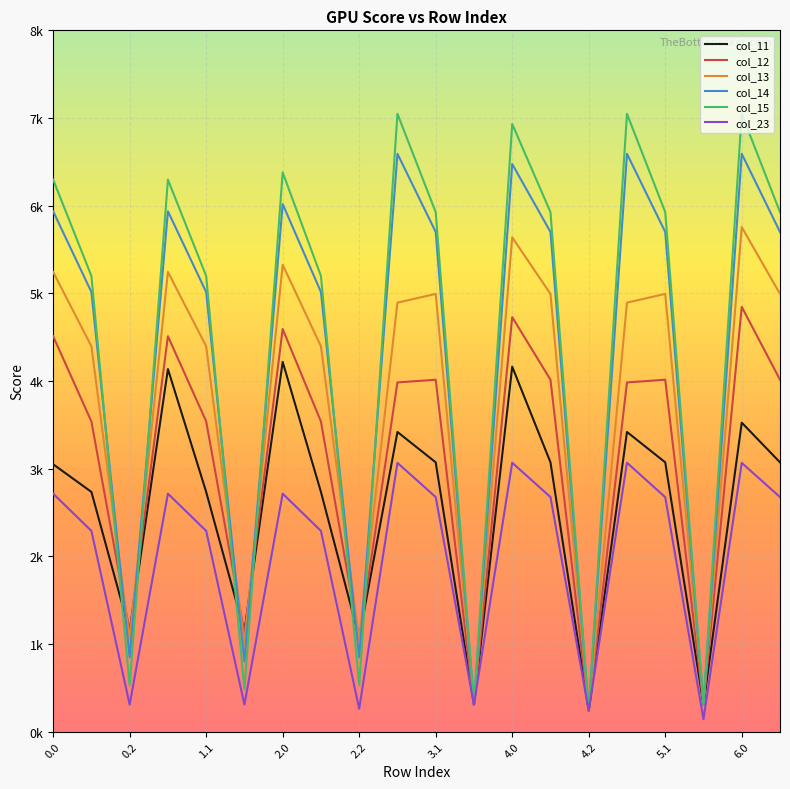

What are all the series names shown in the legend?

col_11, col_12, col_13, col_14, col_15, col_23